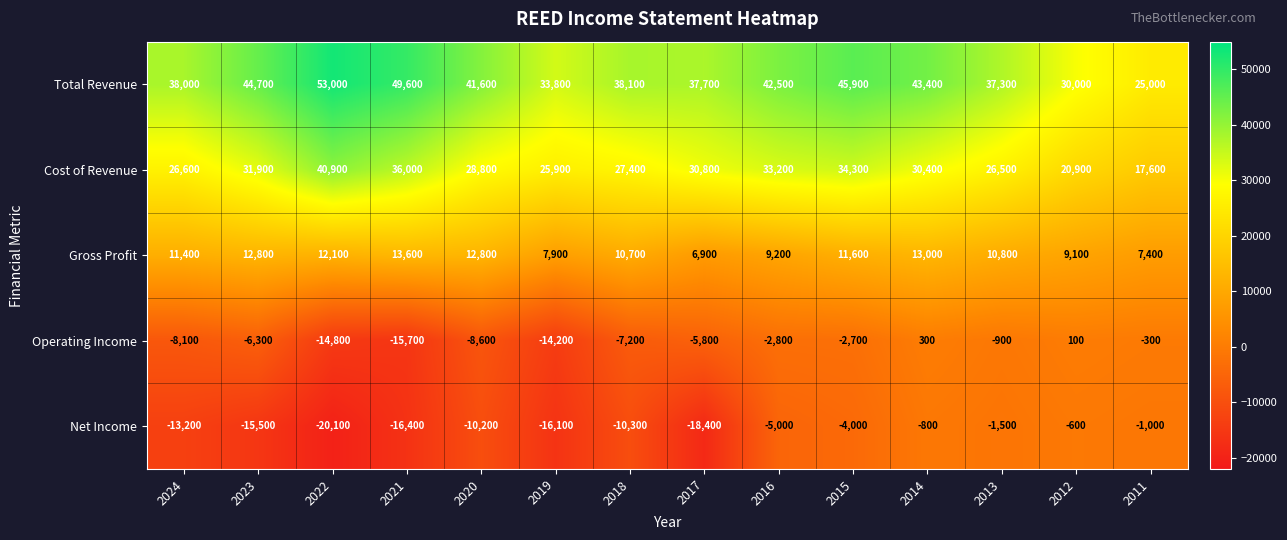

True or false: Cost of Revenue has a value of 45247 at 2020.

False